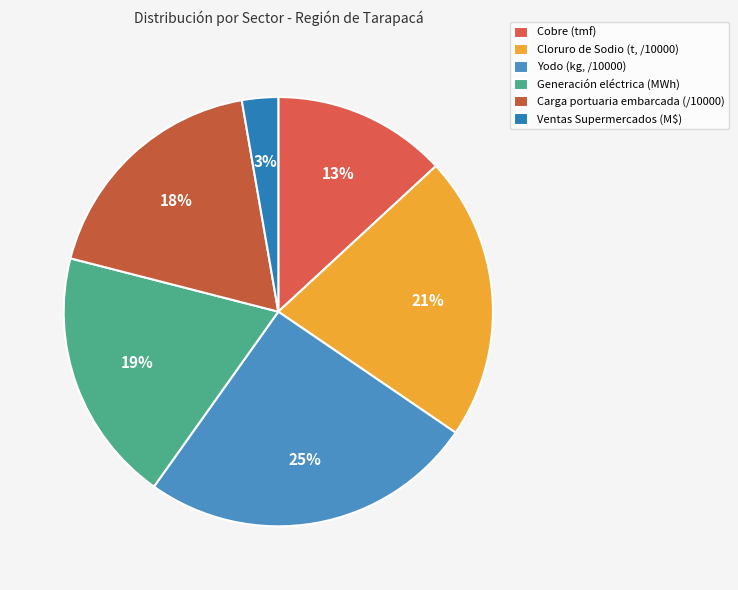

To the nearest percent, what is the average slice percentage?

17%